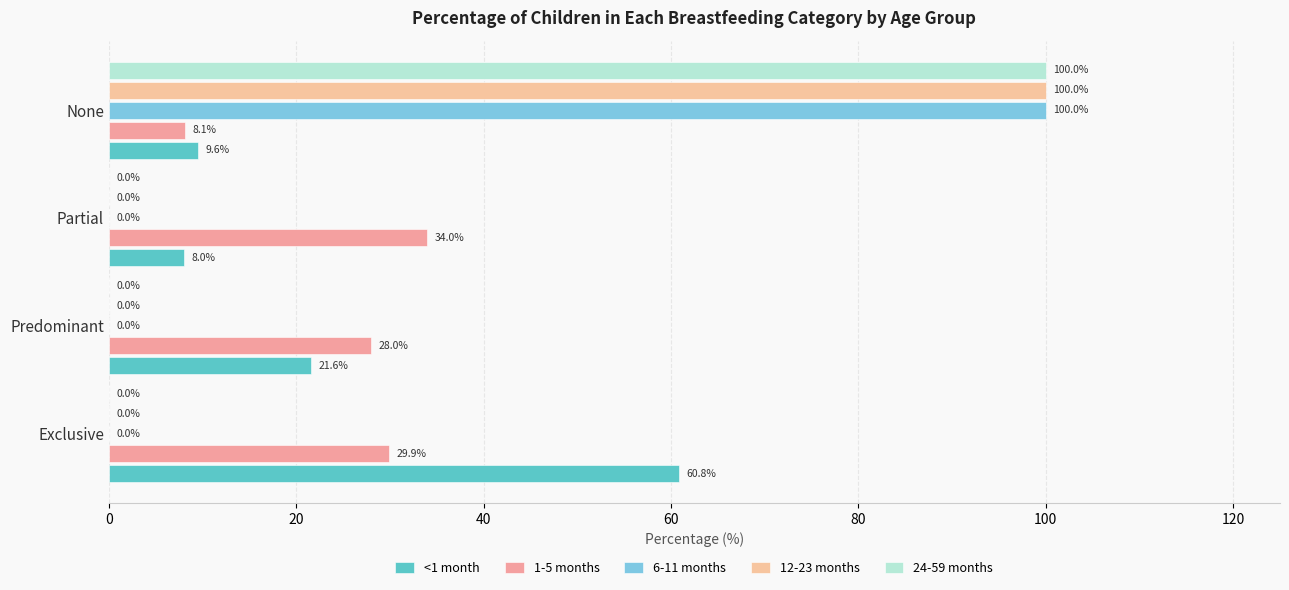

Count the 12-23 months values in the range 0 to 100.

4